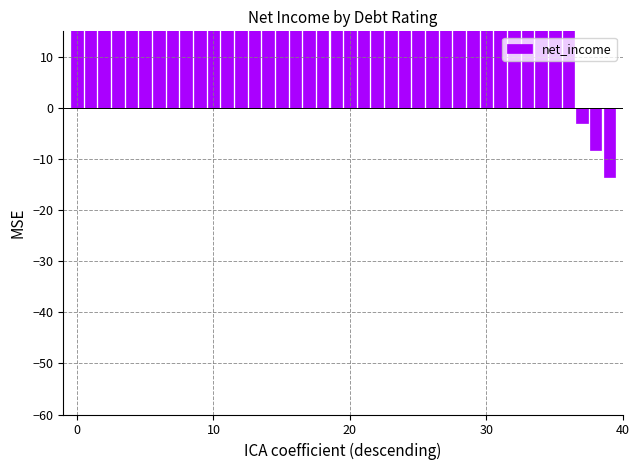

What is the smallest value displayed?

-13.4